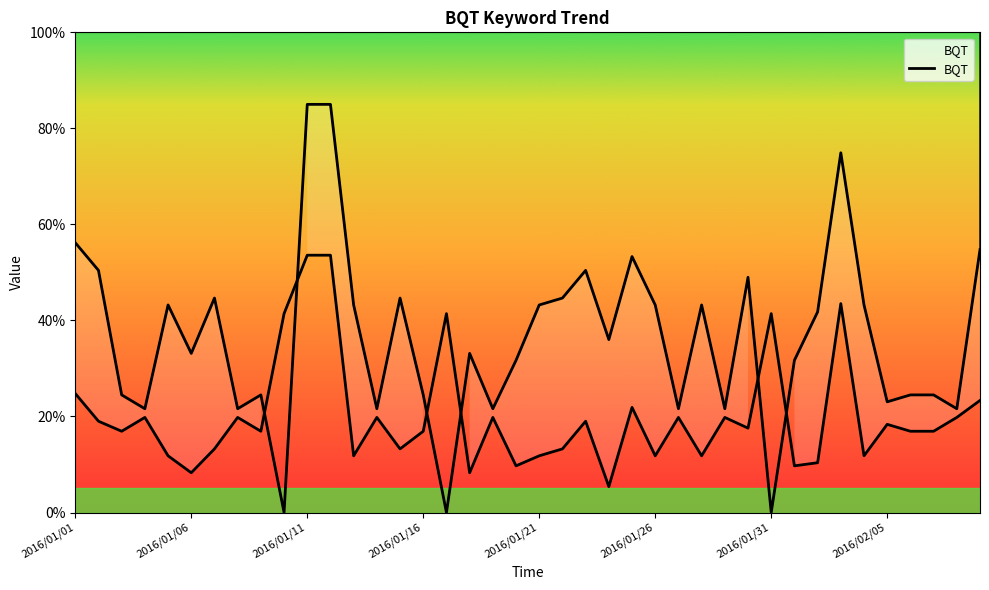

What is the difference between the values at 33 and 19?

43.2